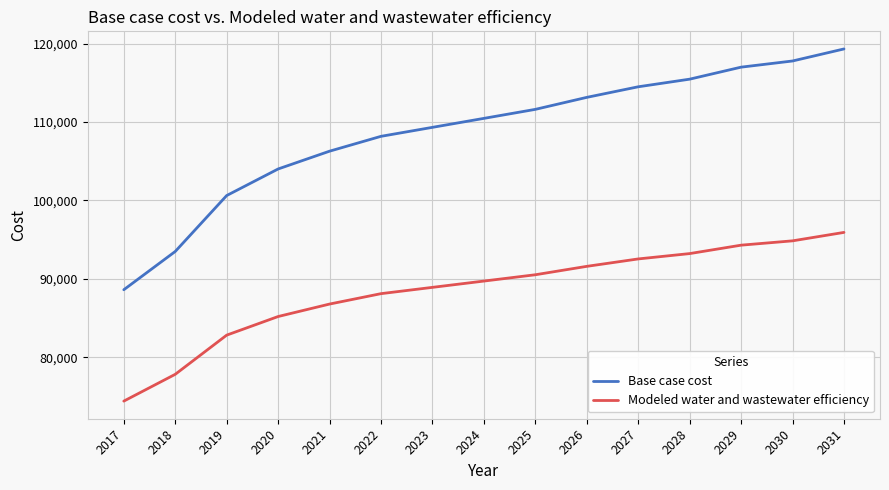

List the series in order of their overall mean, highest first.

Base case cost, Modeled water and wastewater efficiency